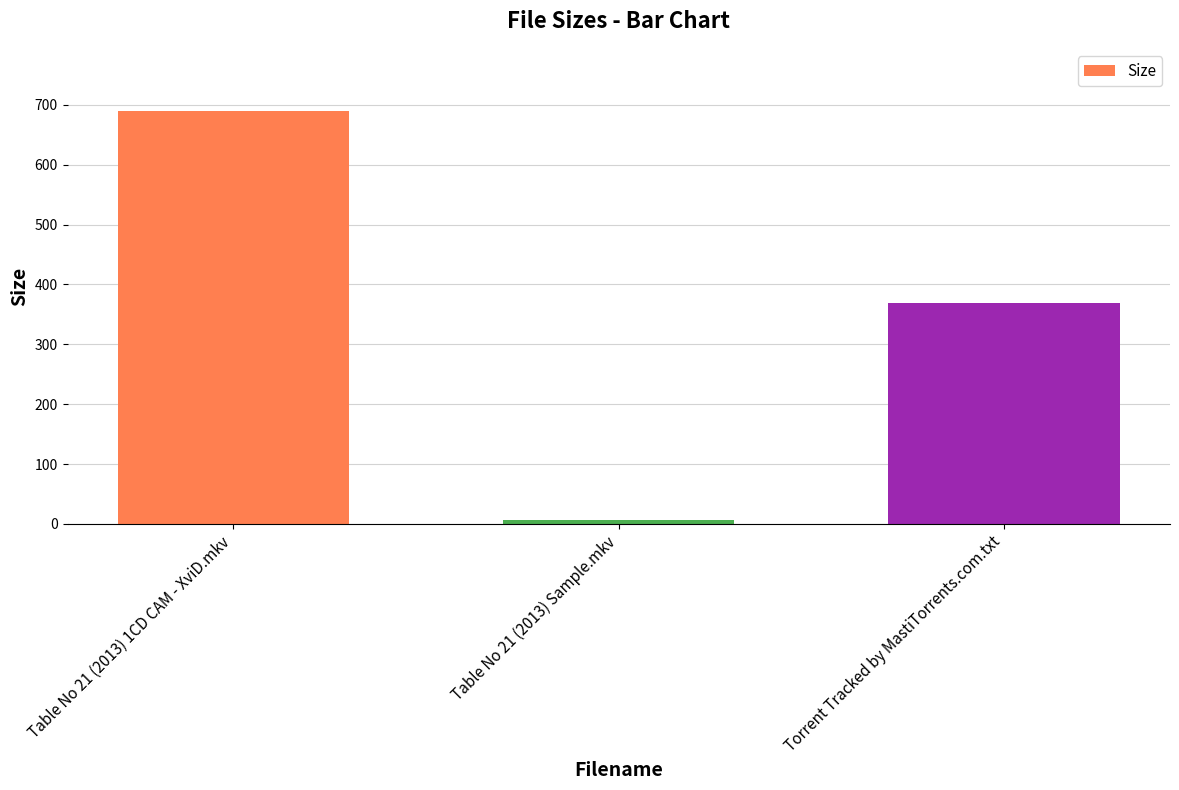

Is it true that the value at Table No 21 (2013) Sample.mkv is 7.2?

True